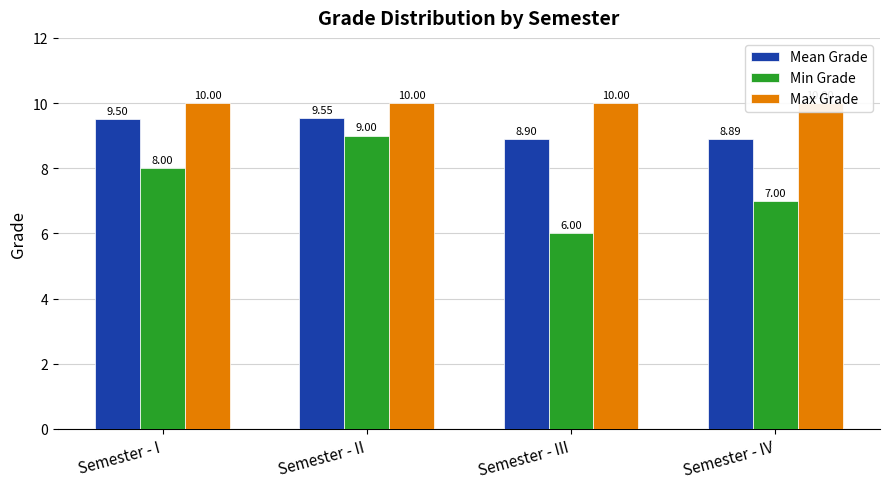

Which category has the lowest value in the Max Grade series?

Semester - I